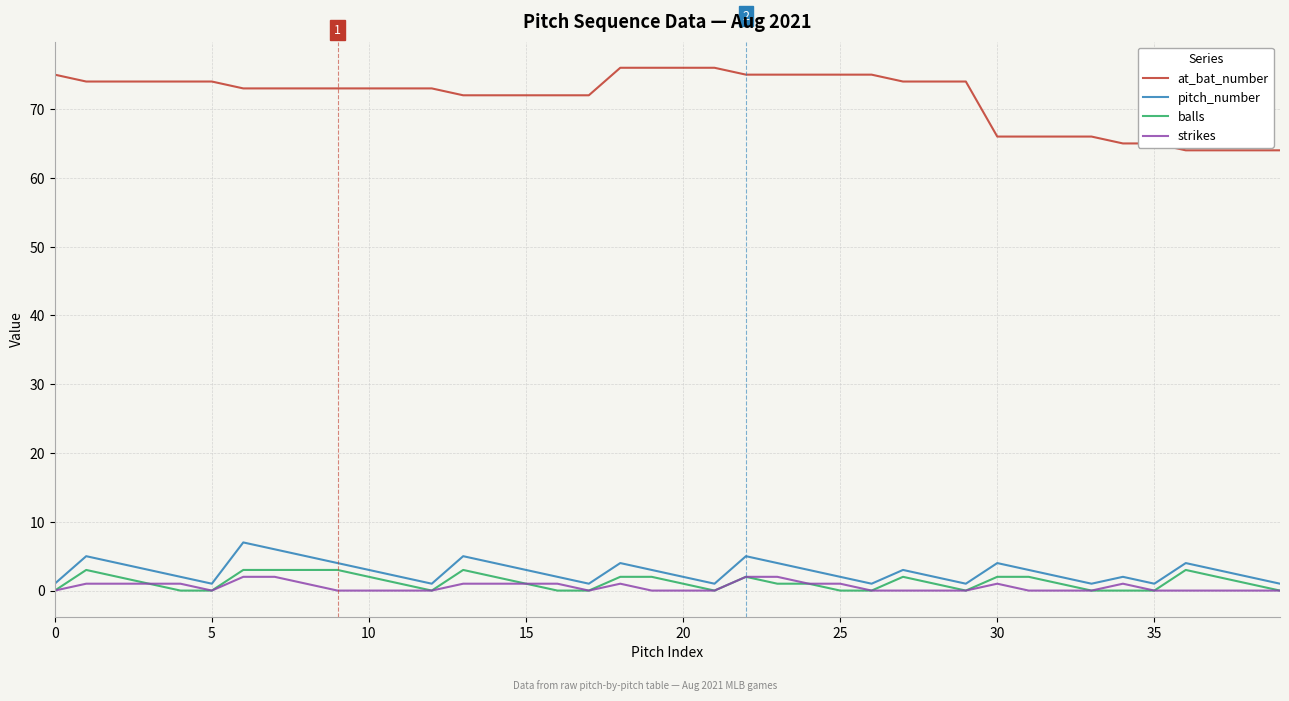

What are all the series names shown in the legend?

at_bat_number, pitch_number, balls, strikes